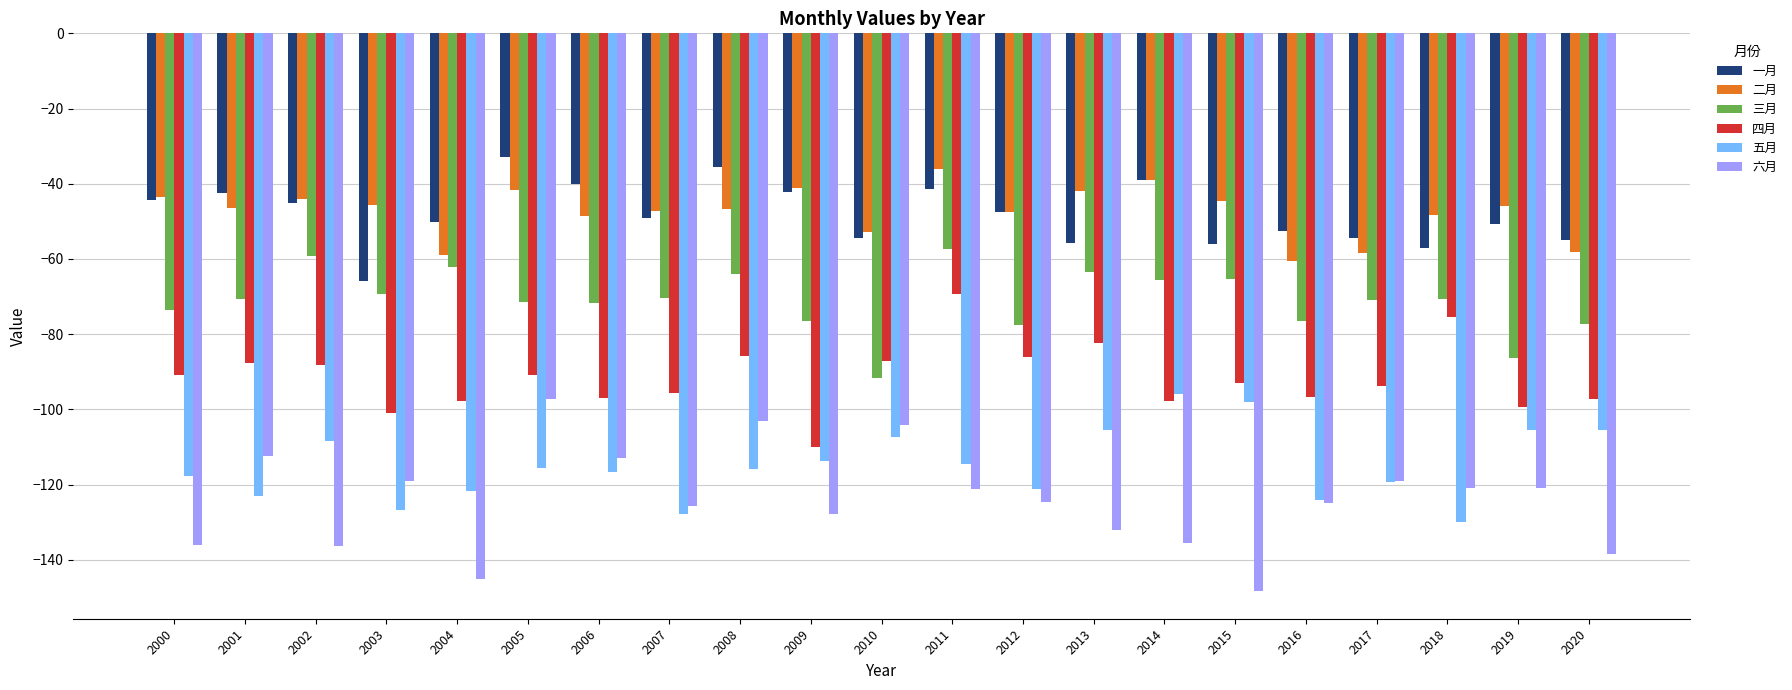

What is the total value across all series at 2016?

-535.7